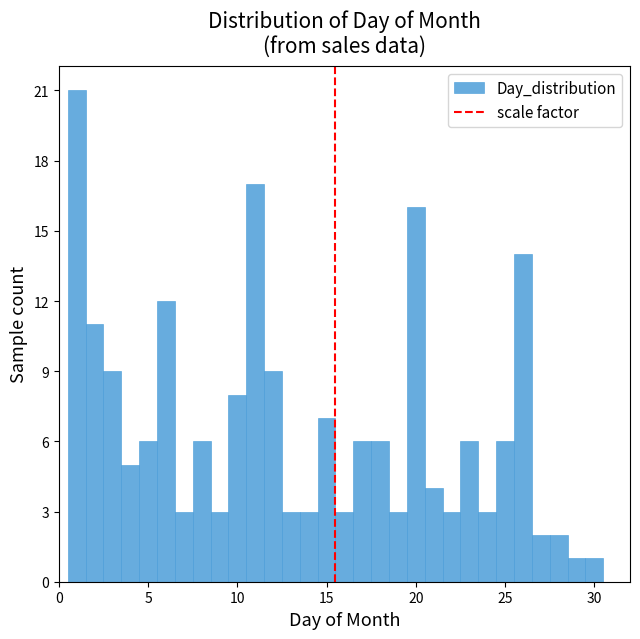

Read against the x-axis, roughly where is the centre of the tallest bar?

1.0